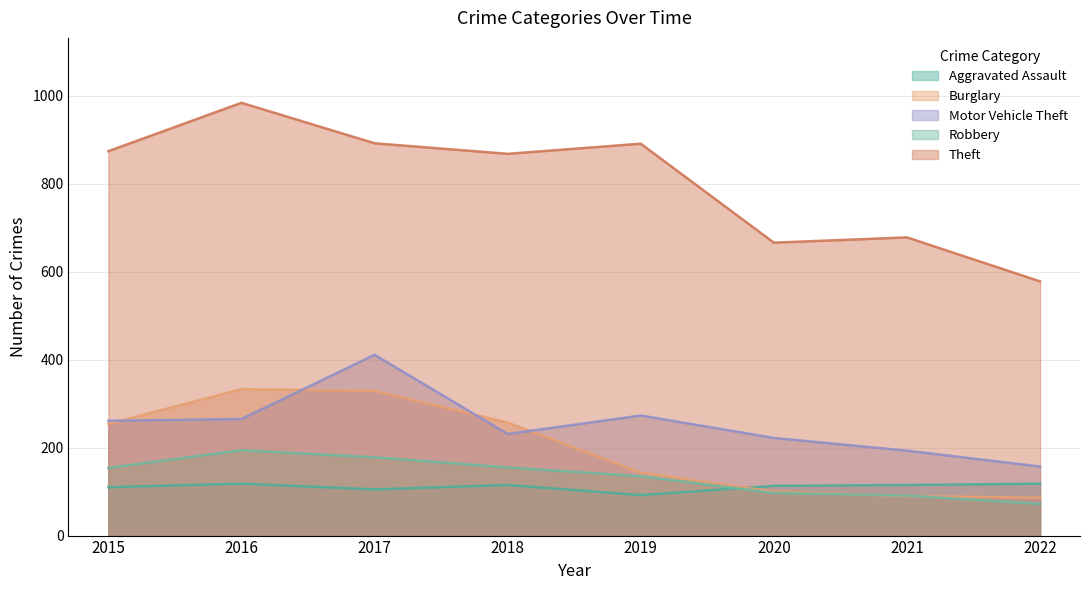

Which series has the widest spread of values?

Theft